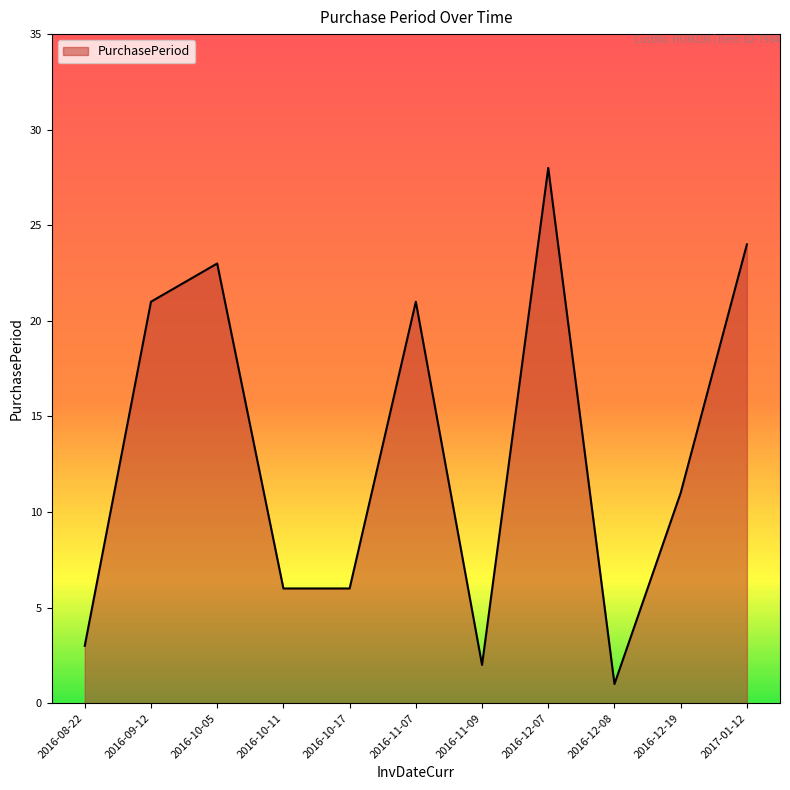

True or false: the data has more than 1 interior local peaks.

True